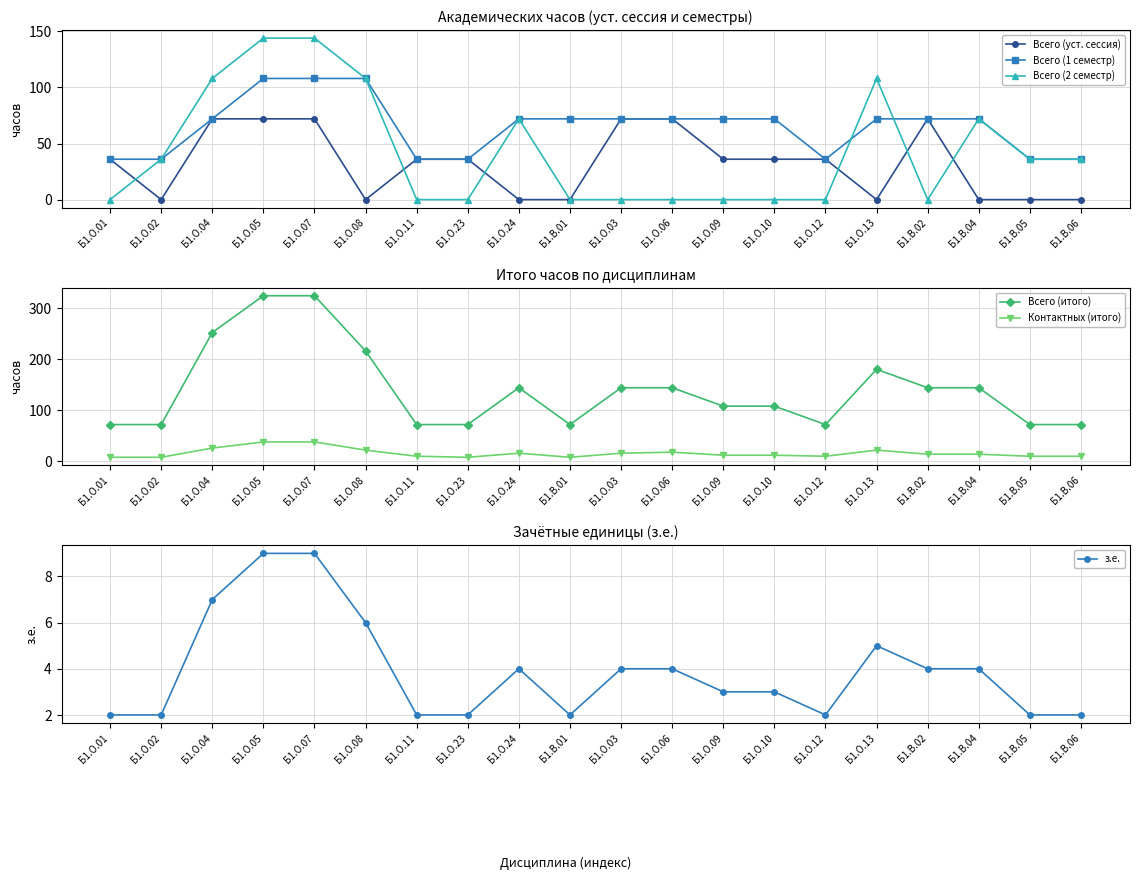

What is the label of the 14th point from the left?

Б1.О.10